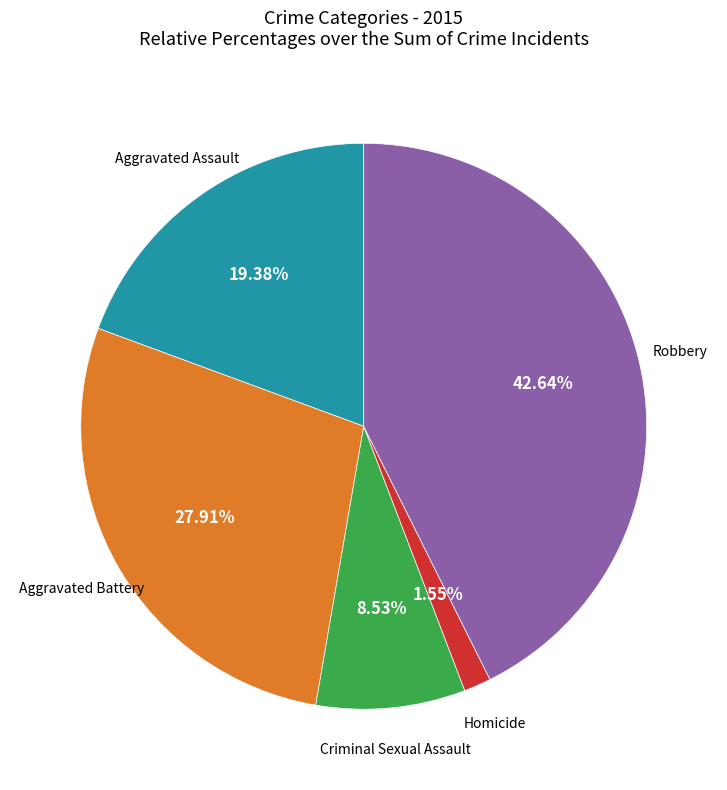

Is there a majority slice in this chart?

No